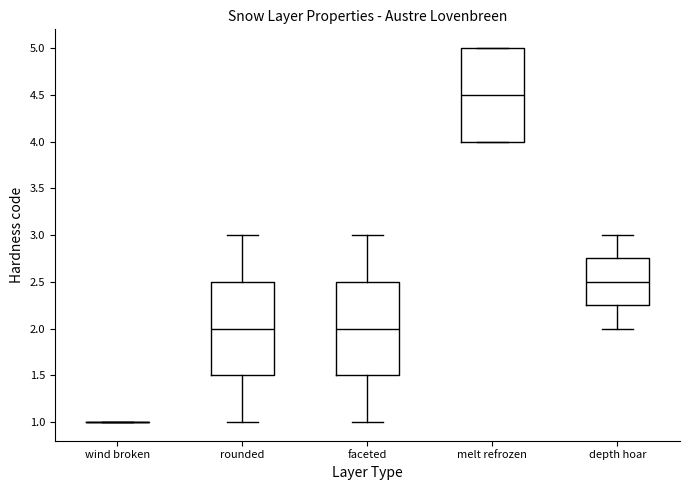

Where is the upper edge of the box for melt refrozen on the y-axis? The values are not printed on the chart, so give them approximately, as read against the axis.

5.00